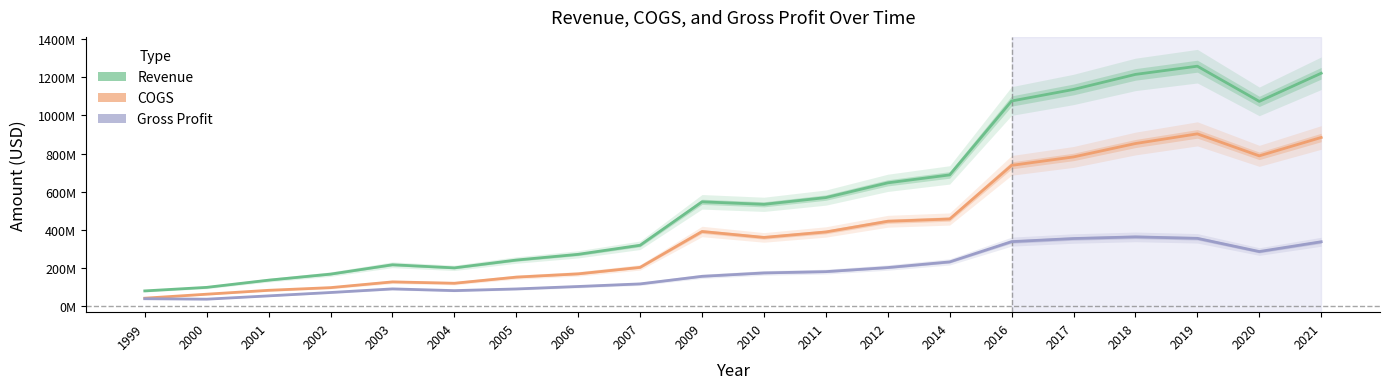

At which category does the chart reach its minimum across all series?

2000